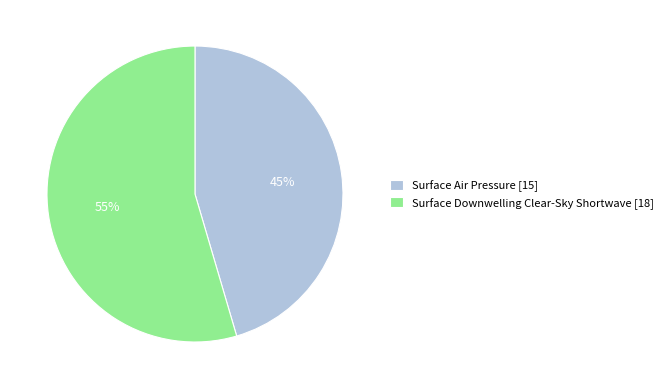

What is the smallest slice in the pie chart?

Surface Air Pressure